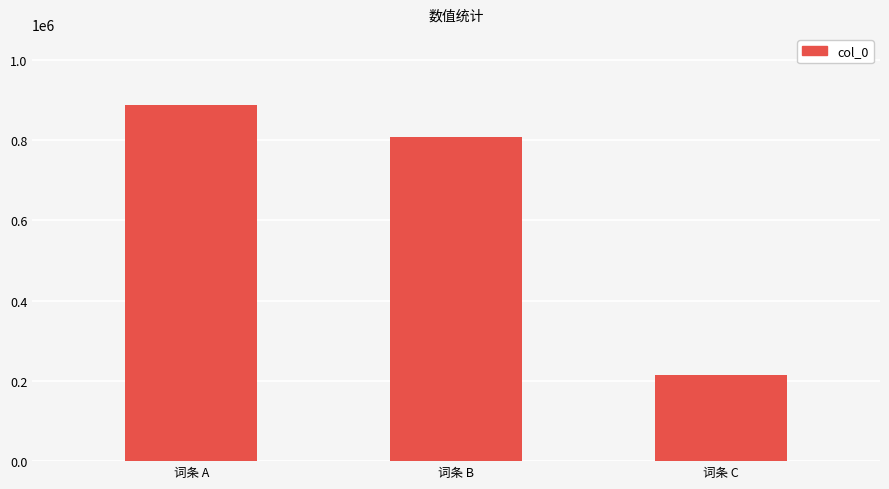

What is the maximum value shown in the chart?

887664